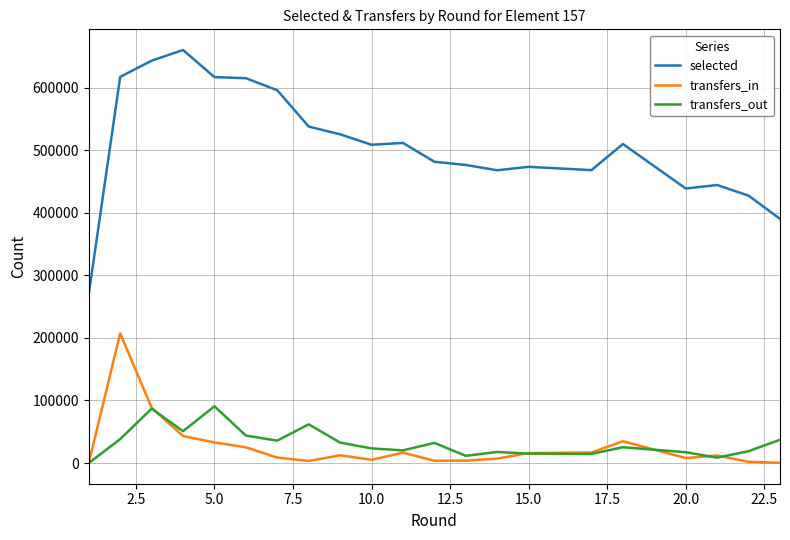

Which series has the largest total across all categories?

selected